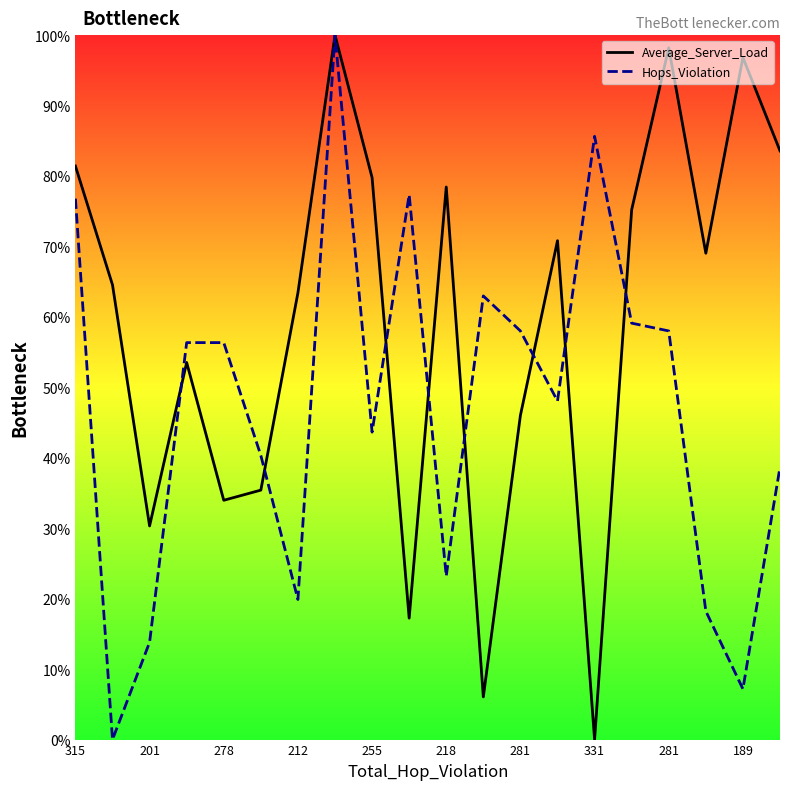

What is the spread (max minus min) of values at 17?

50.8